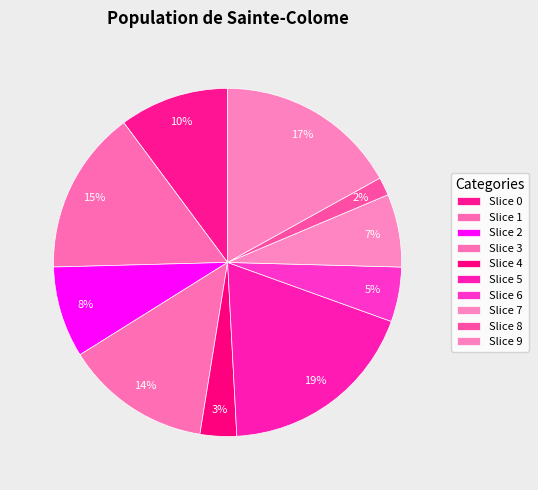

How many segments does this pie chart have?

10